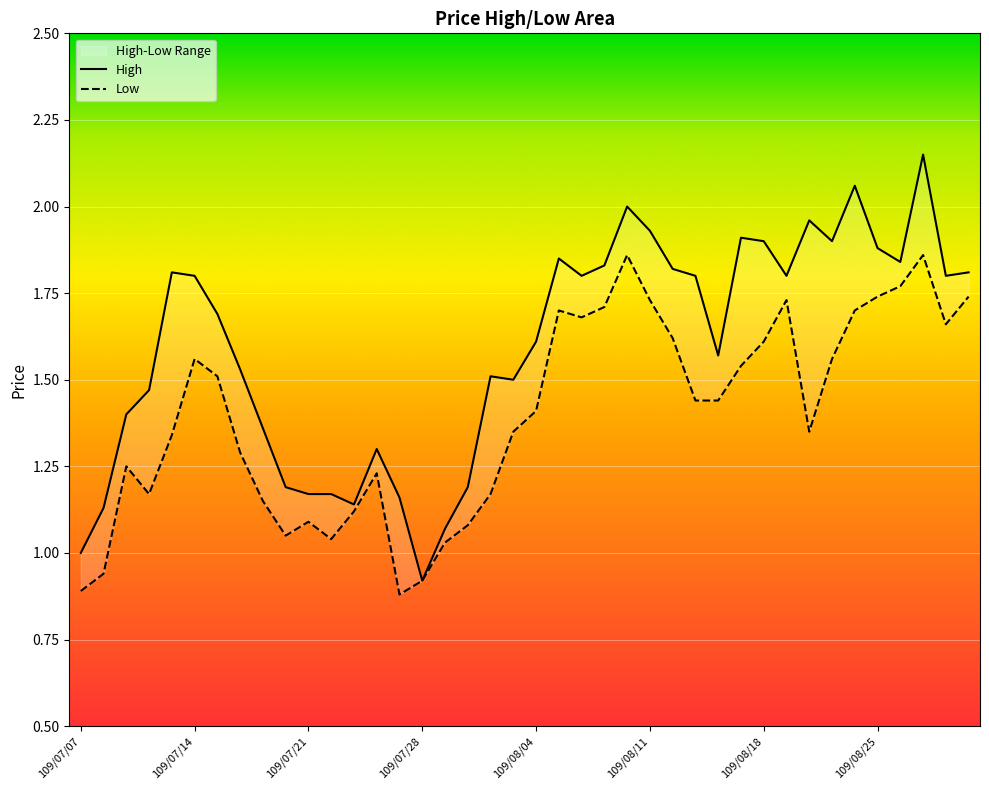

Is this an area chart (filled region under the line)?

No